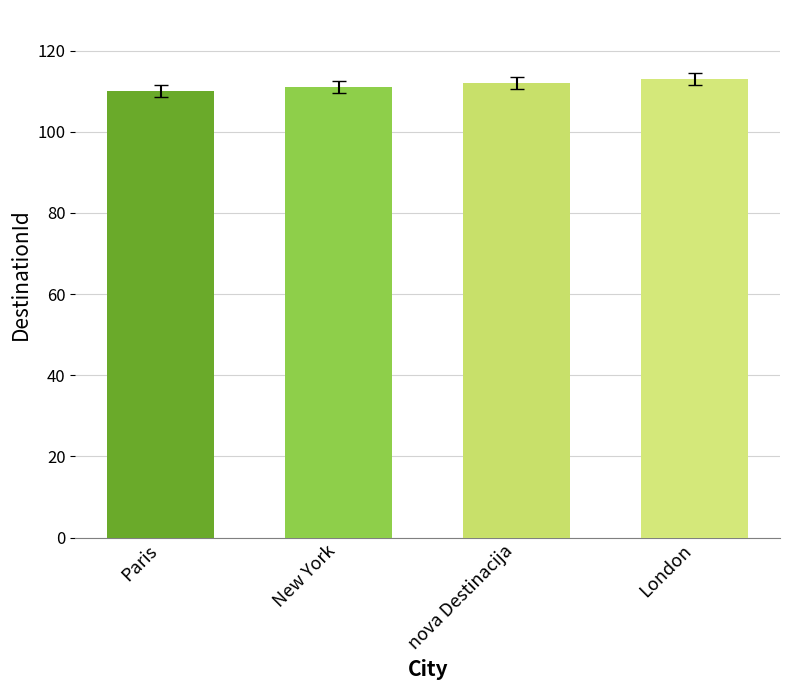

What is the value of the 4th bar from the left?

113